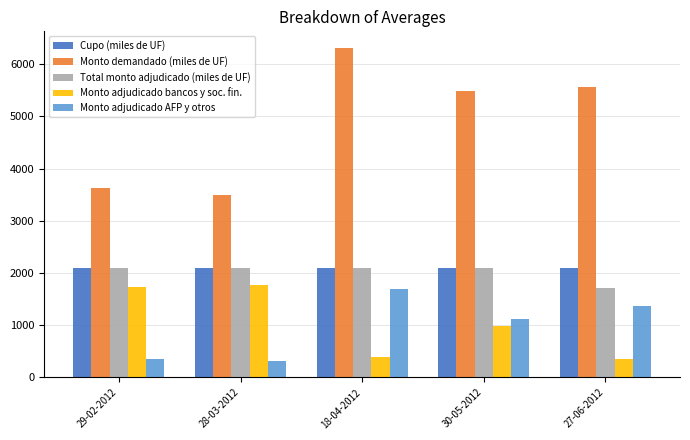

What is the approximate value of Monto adjudicado AFP y otros at 30-05-2012, to the nearest 50?

1100